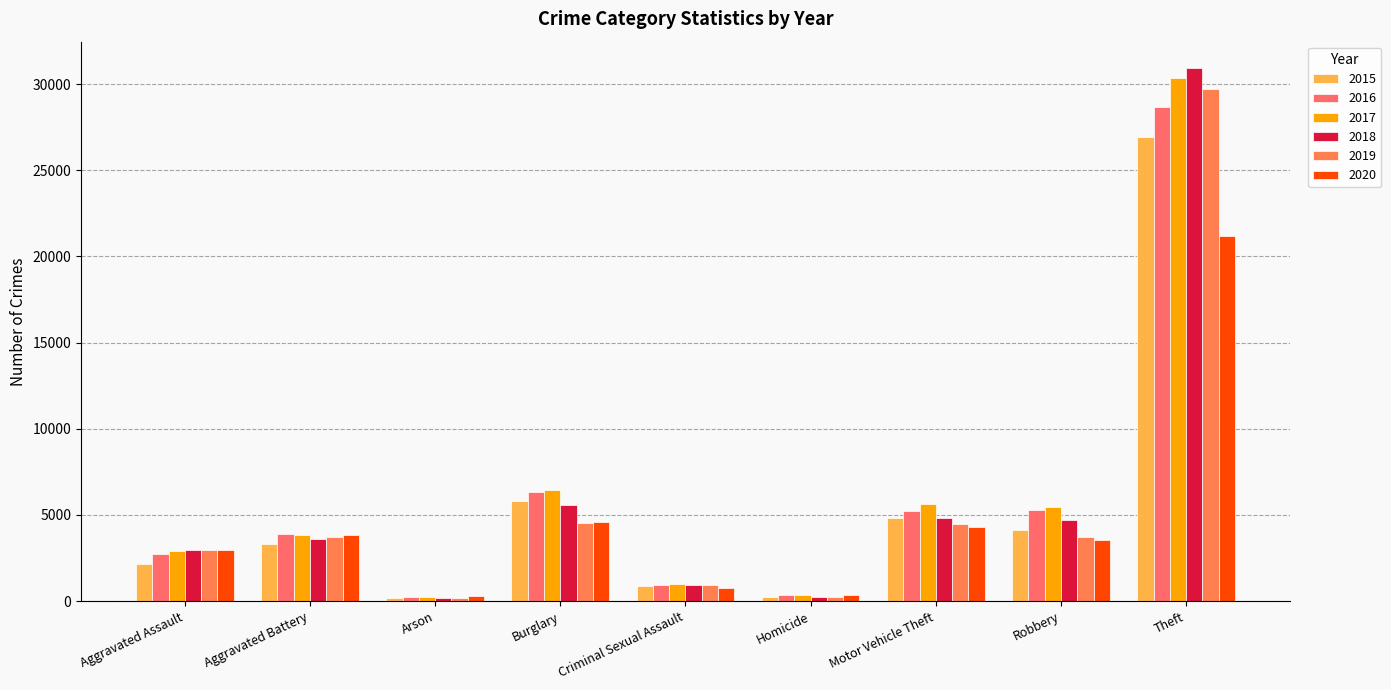

What is the greatest value displayed?

30913